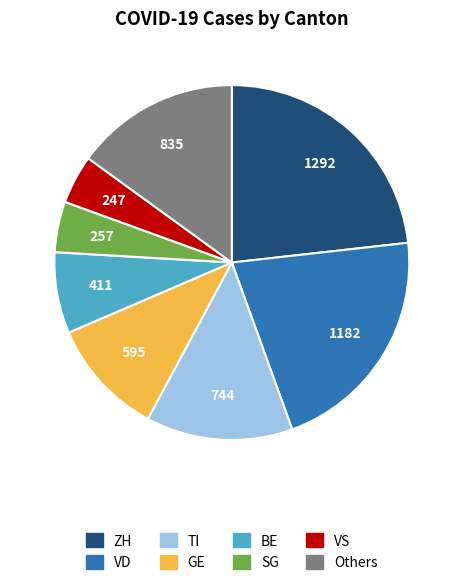

Is there any slice that represents more than half of the pie?

No